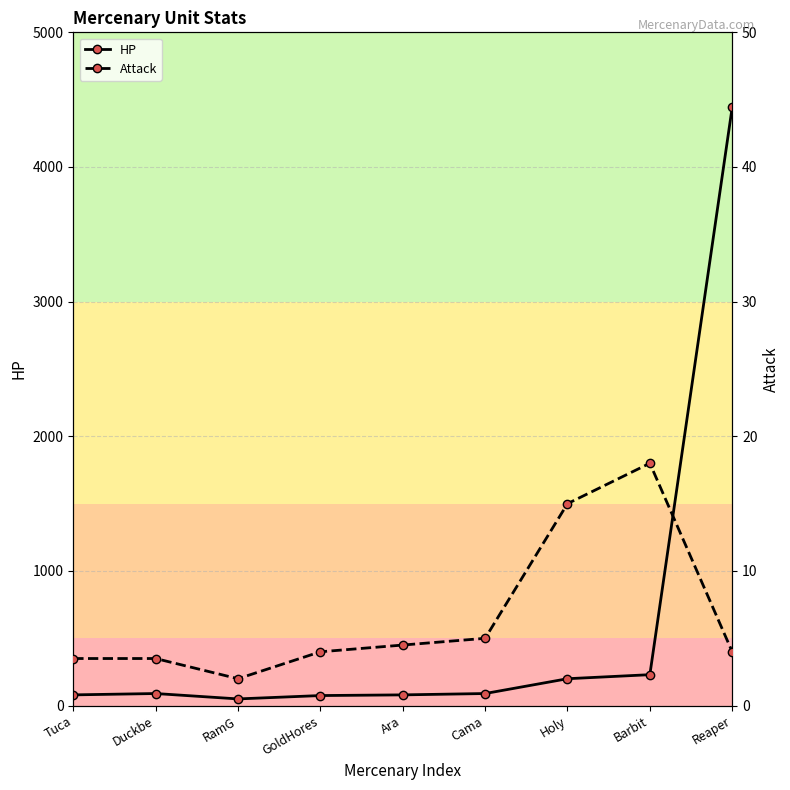

At which category does HP reach its first local valley?

RamG